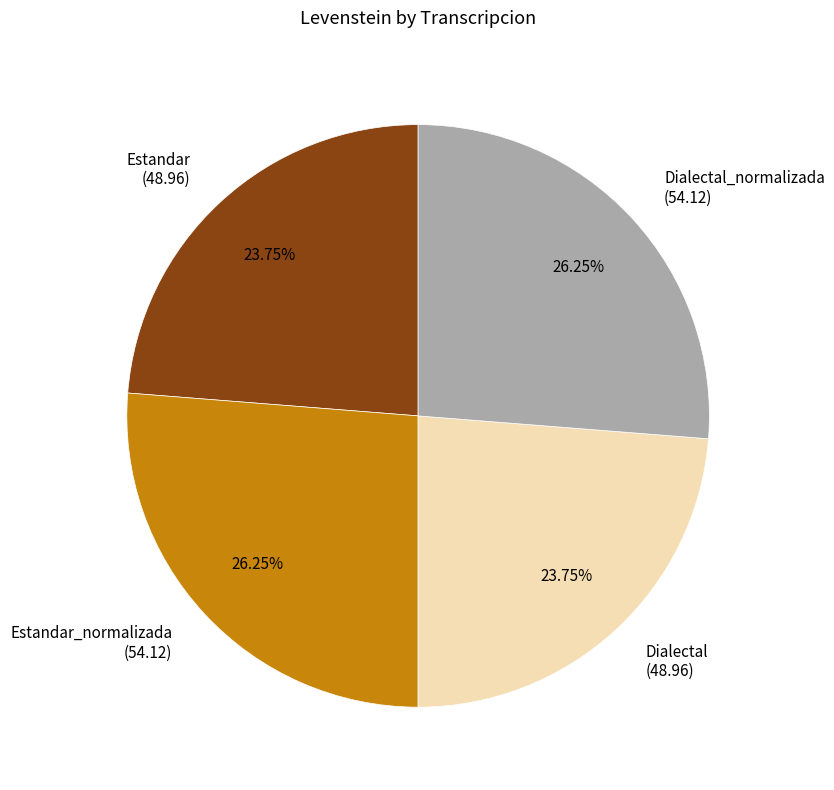

What is the ratio of the value at Dialectal (48.96) to the value at Estandar (48.96)?

1.0